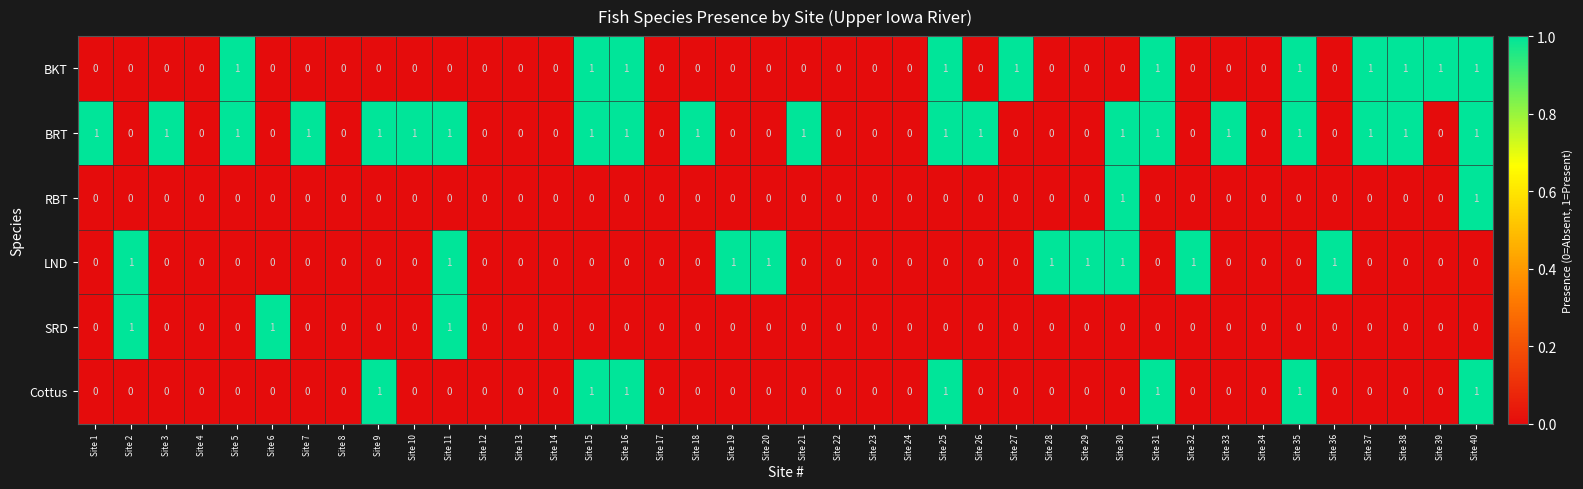

Which series changed the most between Site 3 and Site 4?

BRT